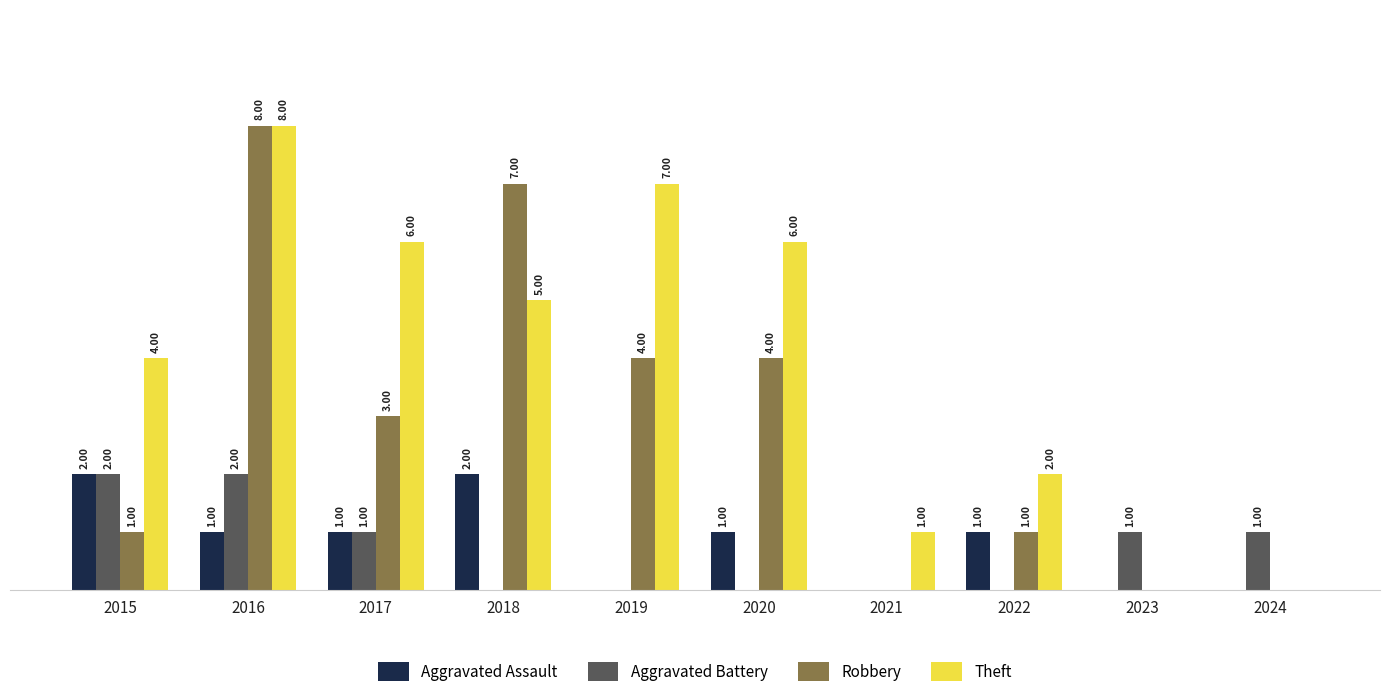

Between 2016 and 2022, which series saw the biggest shift?

Robbery